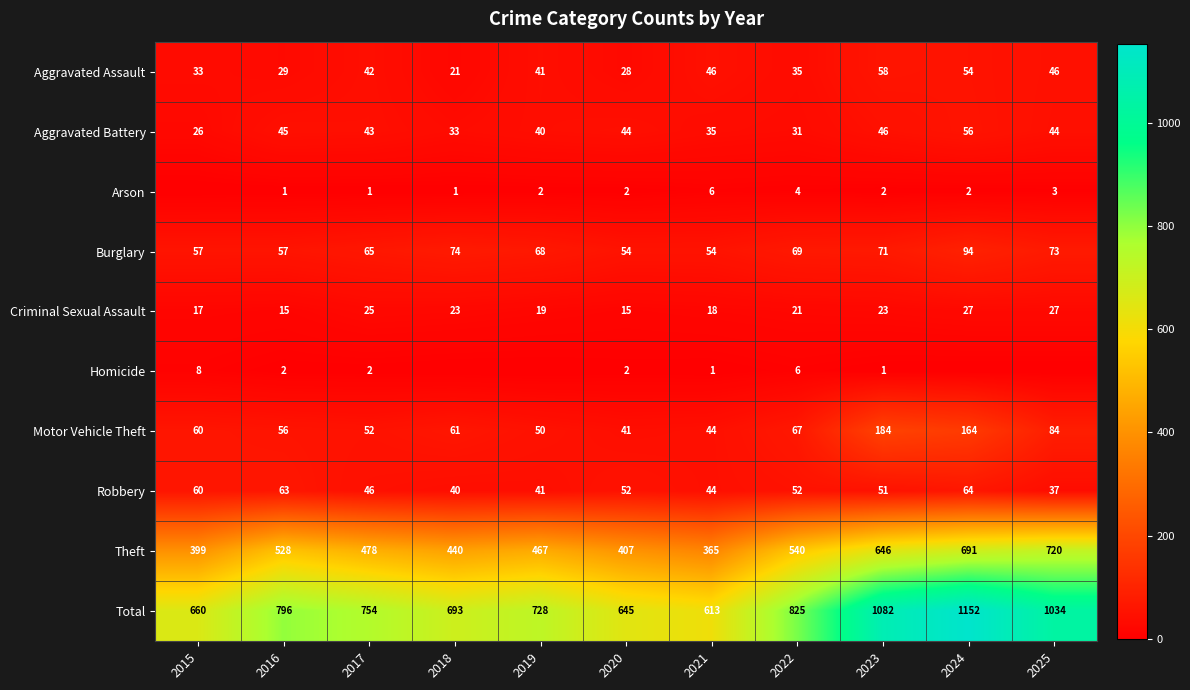

List the labels in order of Theft value, smallest first.

2021, 2015, 2020, 2018, 2019, 2017, 2016, 2022, 2023, 2024, 2025